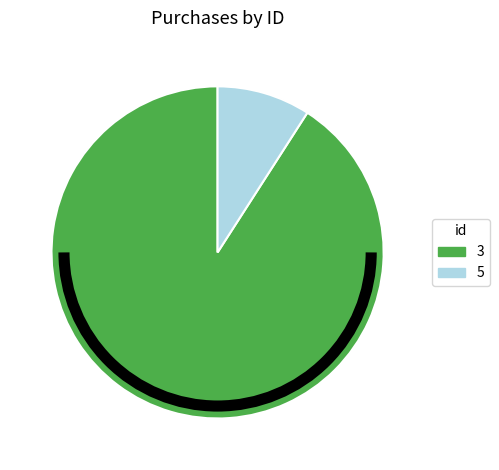

Does 5 account for over 50% of the chart?

No